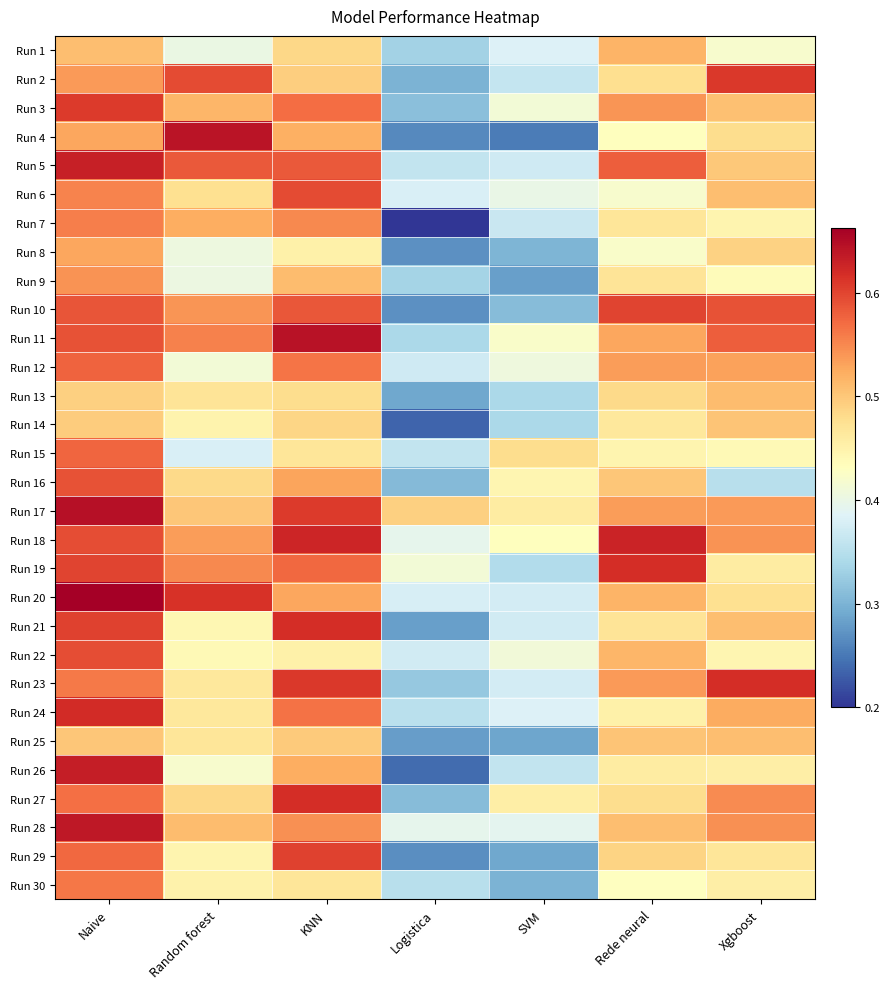

Which label corresponds to the largest value in the chart?

Naive